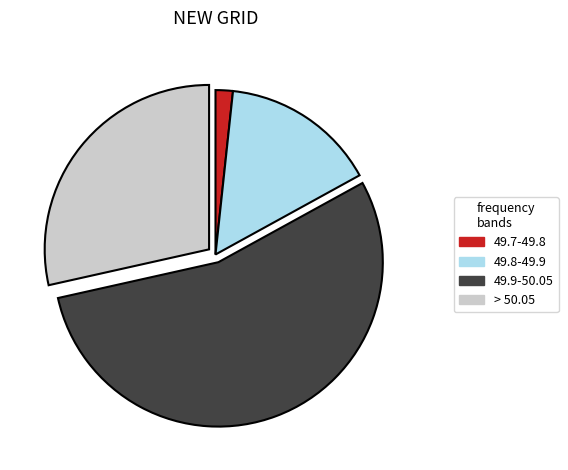

Which slice is the largest?

49.9-50.05